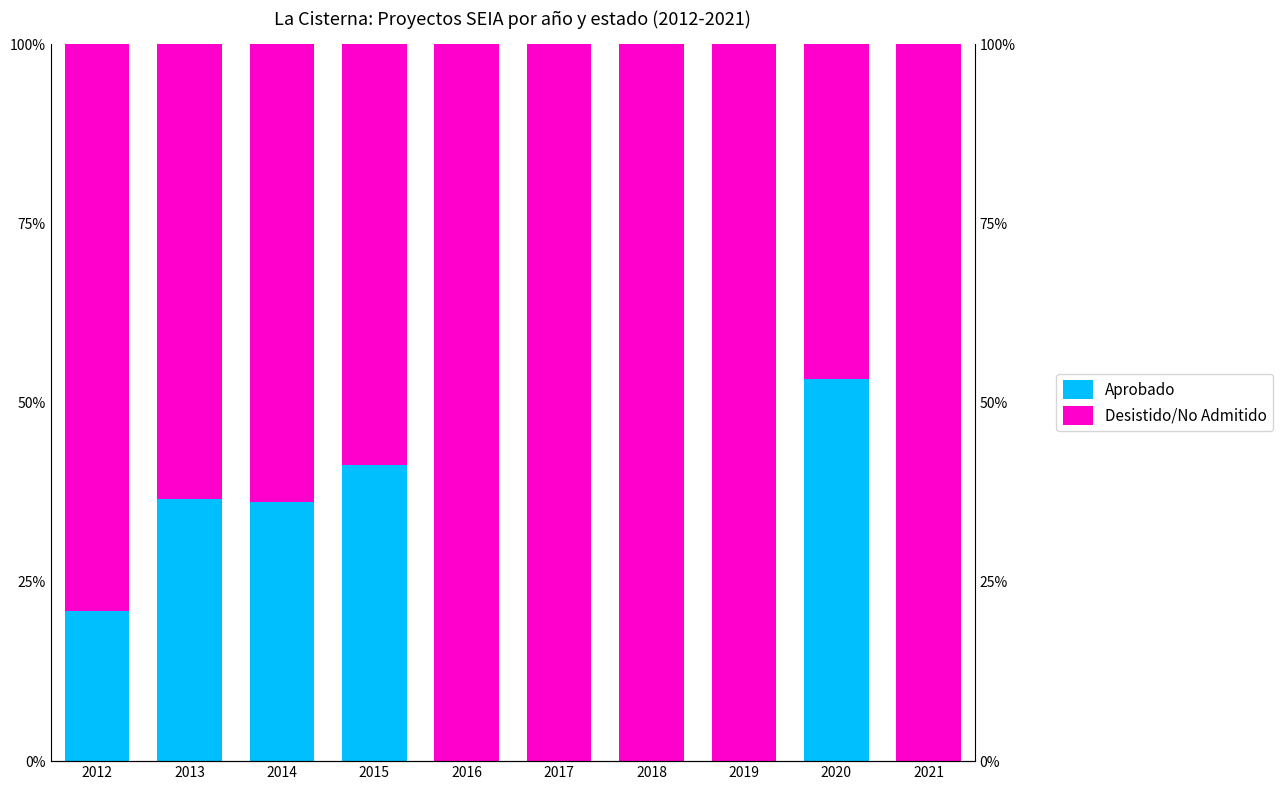

Rank the series by their maximum value, from highest to lowest.

Desistido/No Admitido, Aprobado